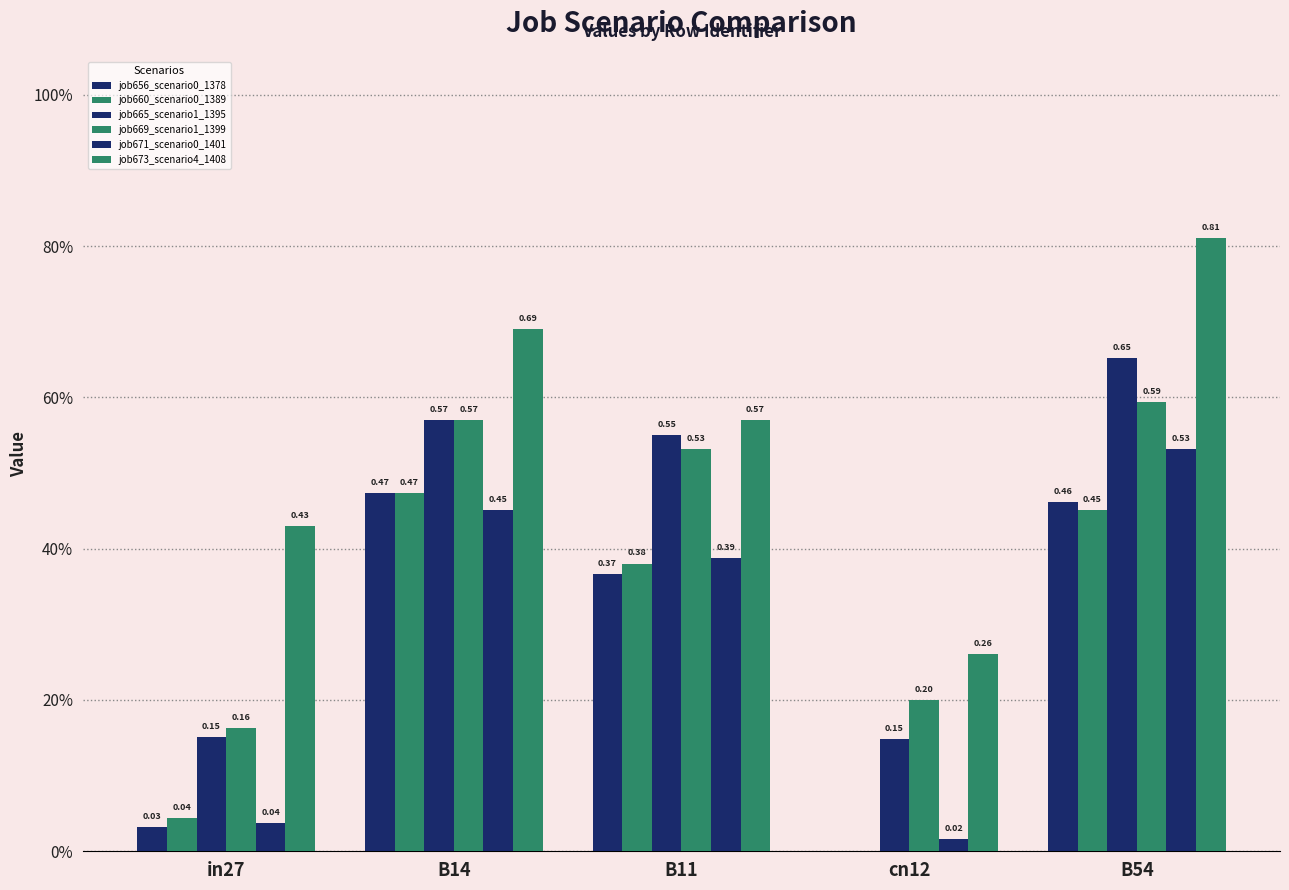

Are the bars horizontal?

No